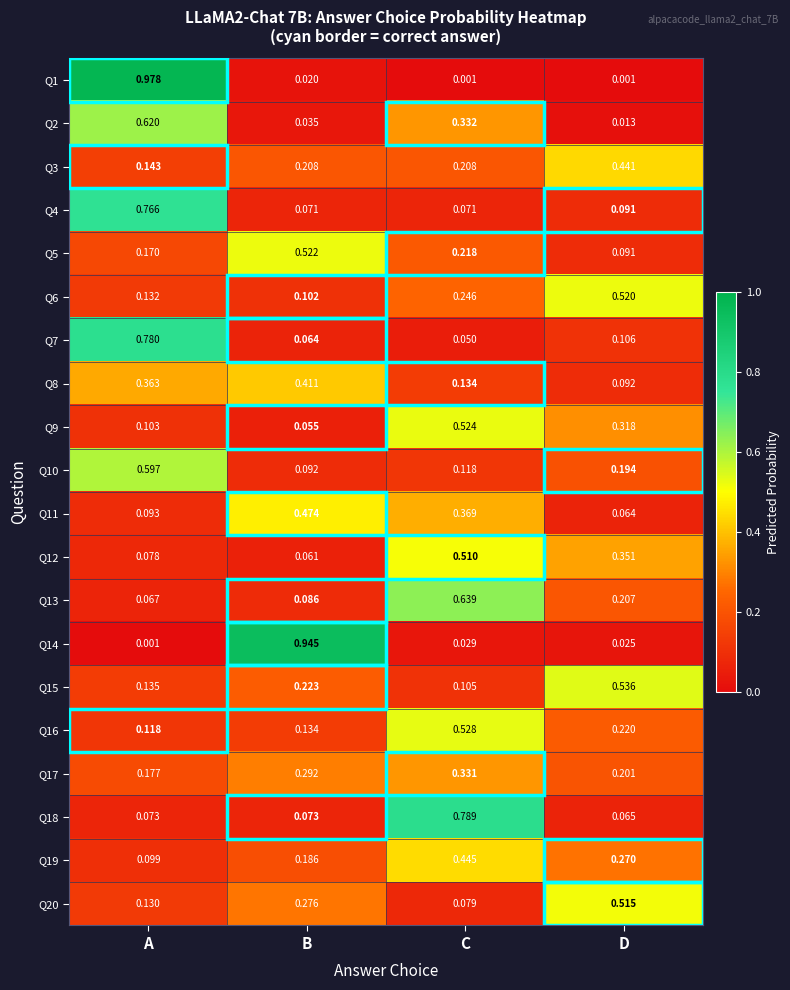

At which label does Q14 reach its peak?

B